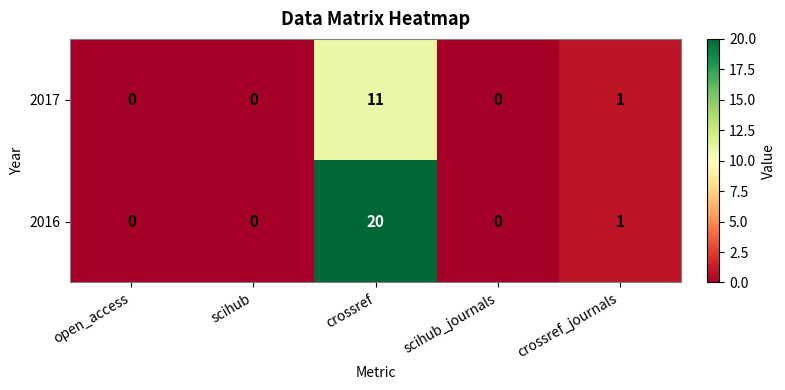

What is the spread (max minus min) of values at crossref?

9